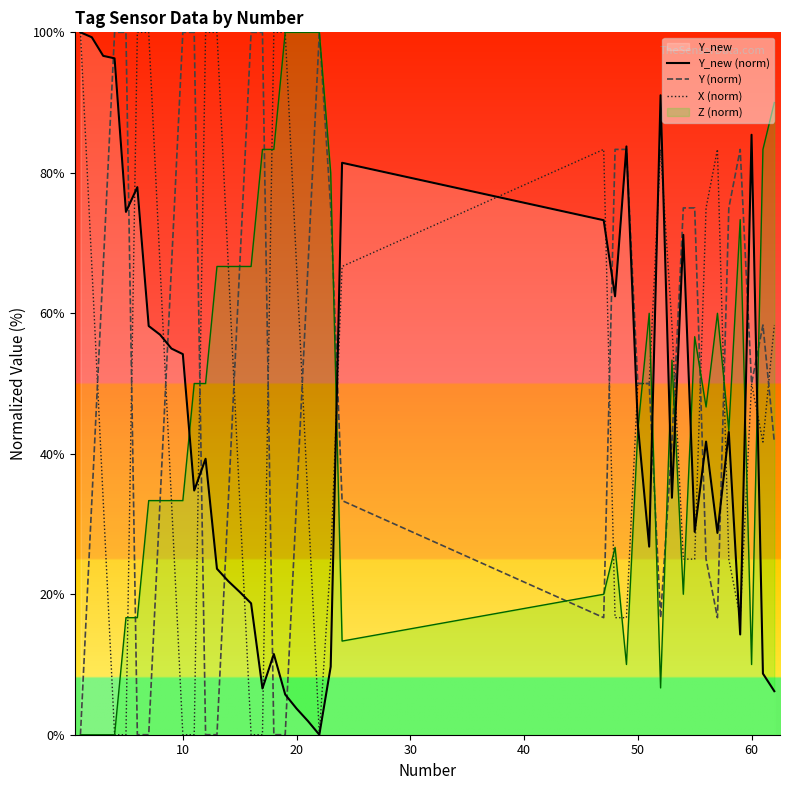

What is the difference between the maximum and second lowest values in the Y_new (norm) series?

98.1